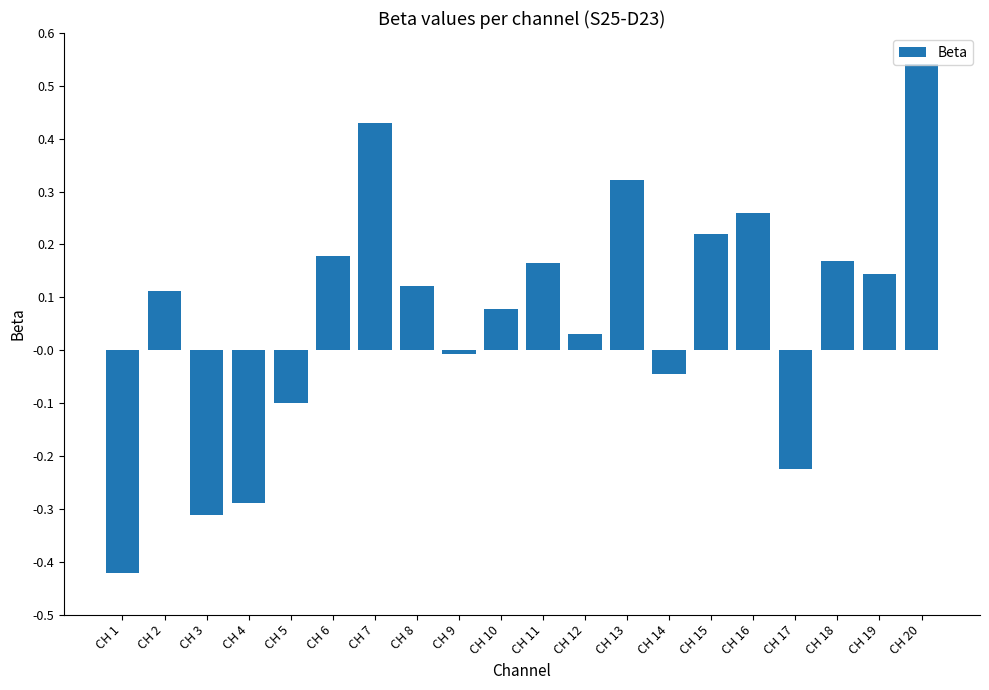

How many bars are there in total?

20